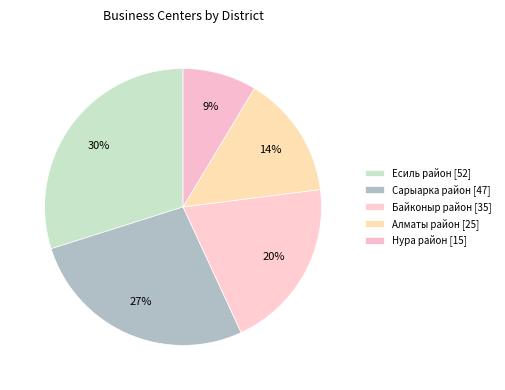

The Нура район slice represents 2% of the pie. True or false?

False